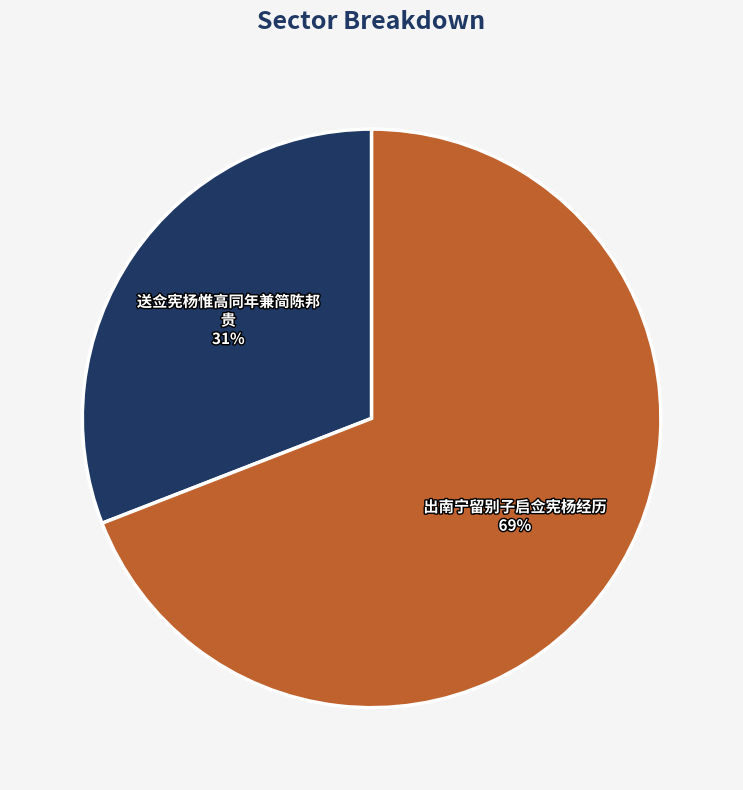

To the nearest percent, what is the difference between the largest and smallest slice percentages?

38%